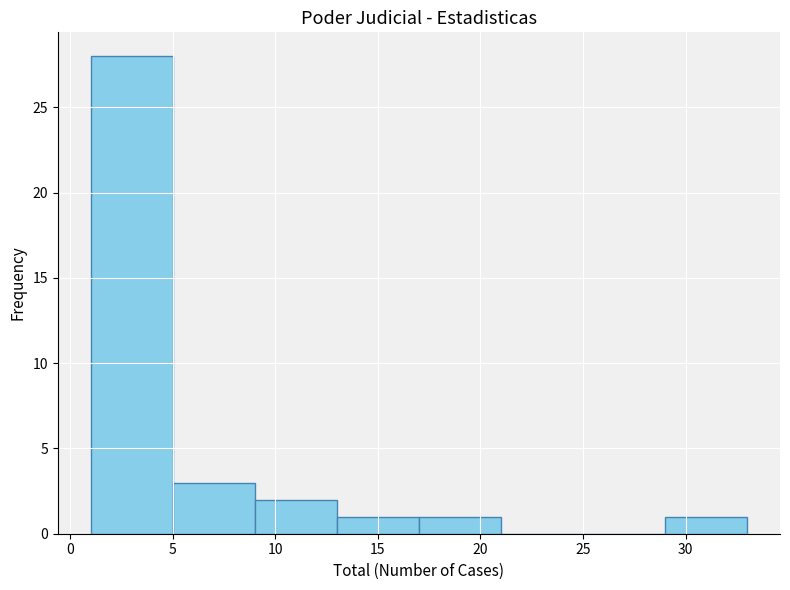

Reading left to right, list every bar in this chart as the range it spans on the x-axis followed by its height. The values are not printed on the chart, so give them approximately, as read against the axis.

1 to 5: 28
5 to 9: 3
9 to 13: 2
13 to 17: 1
17 to 21: 1
21 to 25: 0
25 to 29: 0
29 to 33: 1